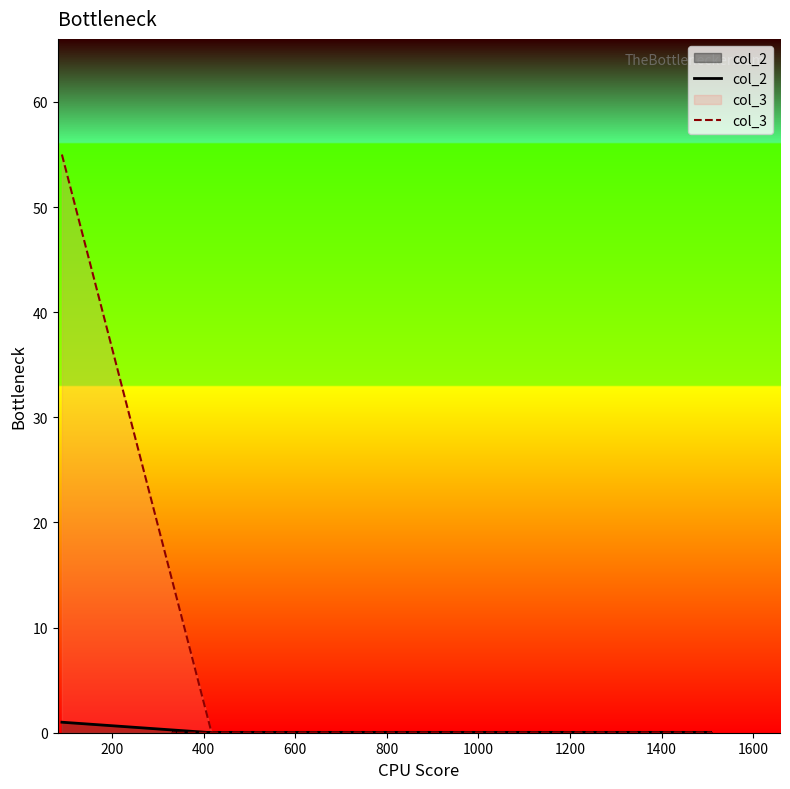

What is the maximum value shown in the chart?

55